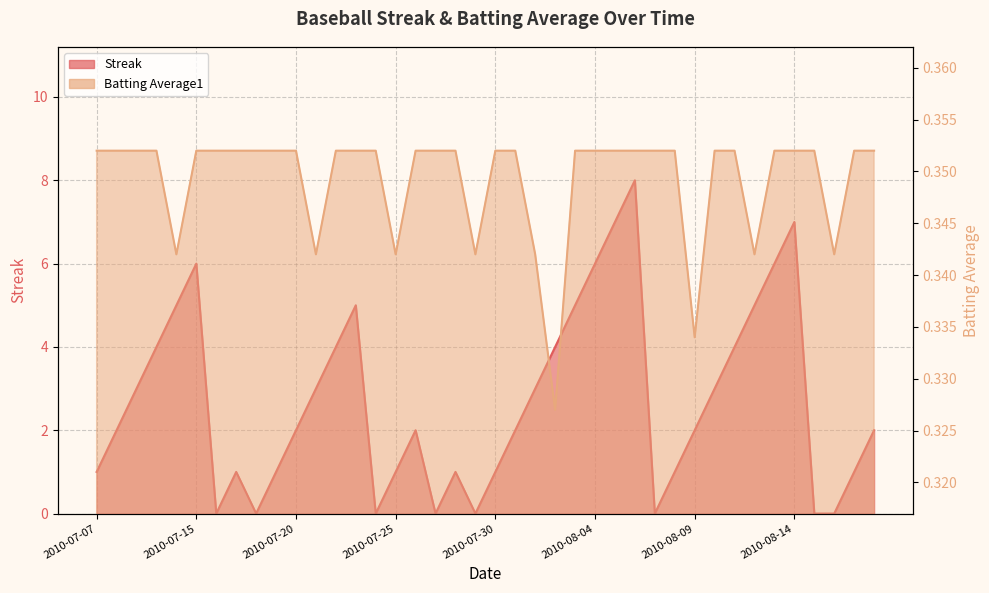

Where is the first local maximum for Streak?

2010-07-15